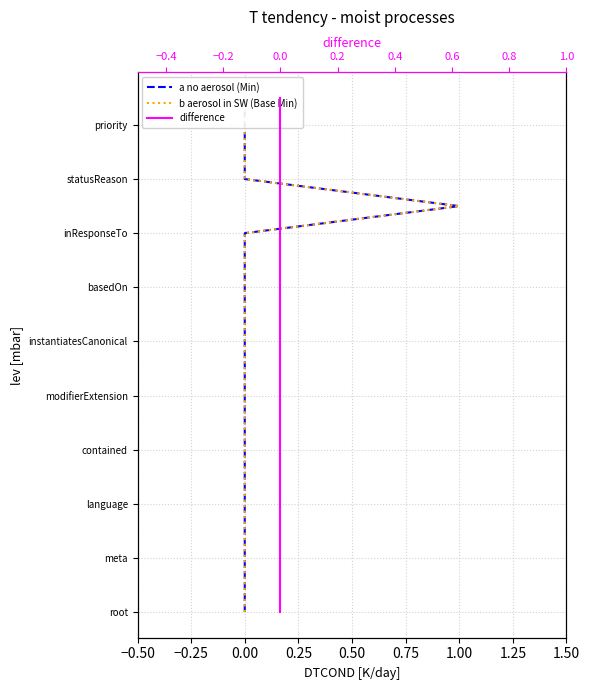

The a no aerosol (Min) series shows 21 at 0.00. True or false?

False